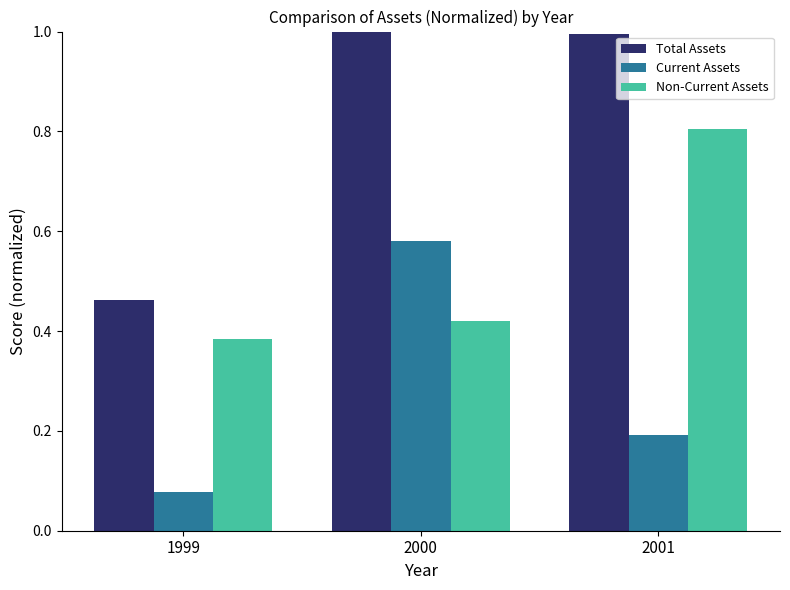

Rank the series at 2001 from lowest to highest value.

Current Assets, Non-Current Assets, Total Assets